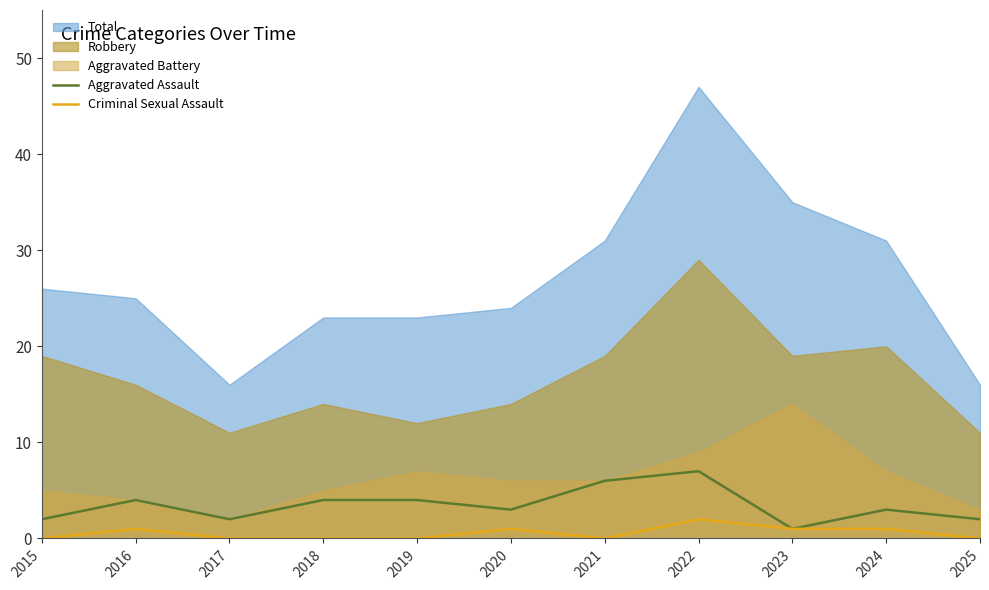

Is it true that Aggravated Assault equals 6 at 2021?

True